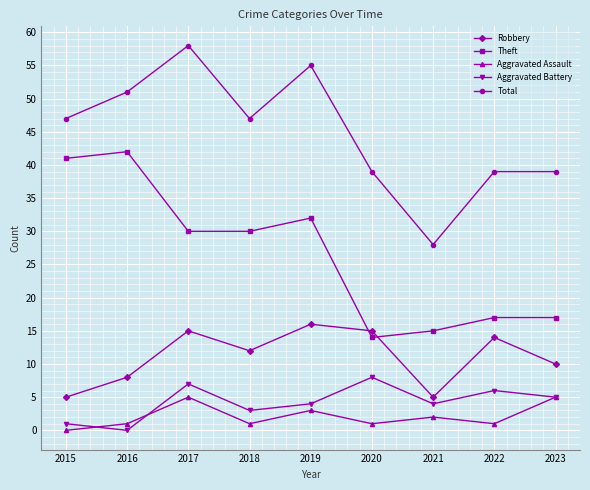

What is the average value of the Total series?

45